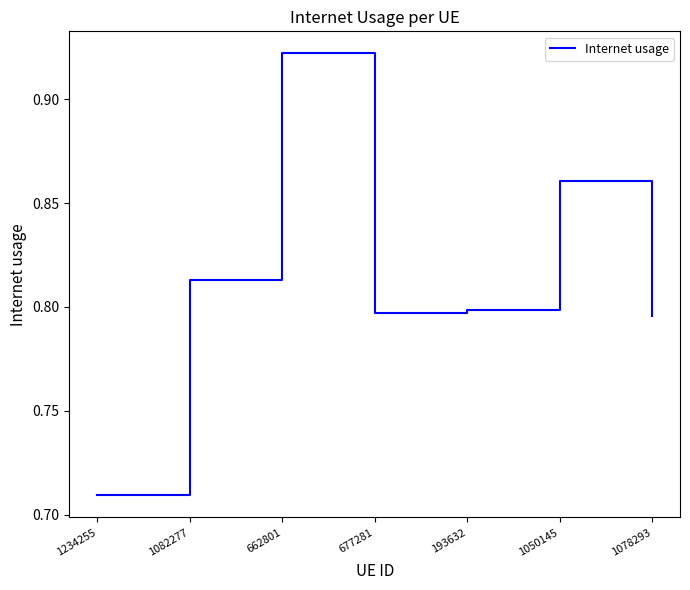

What position from the right is 1050145?

2